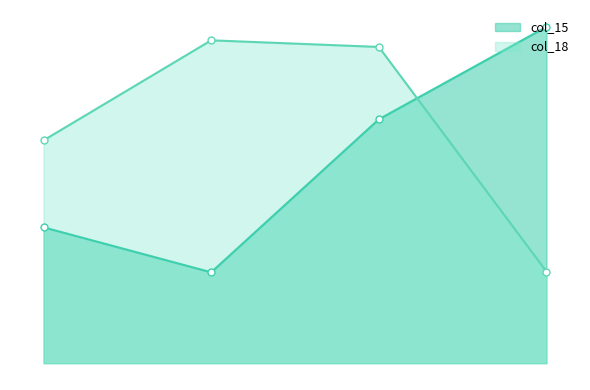

What is the average value of the col_15 series?

0.4